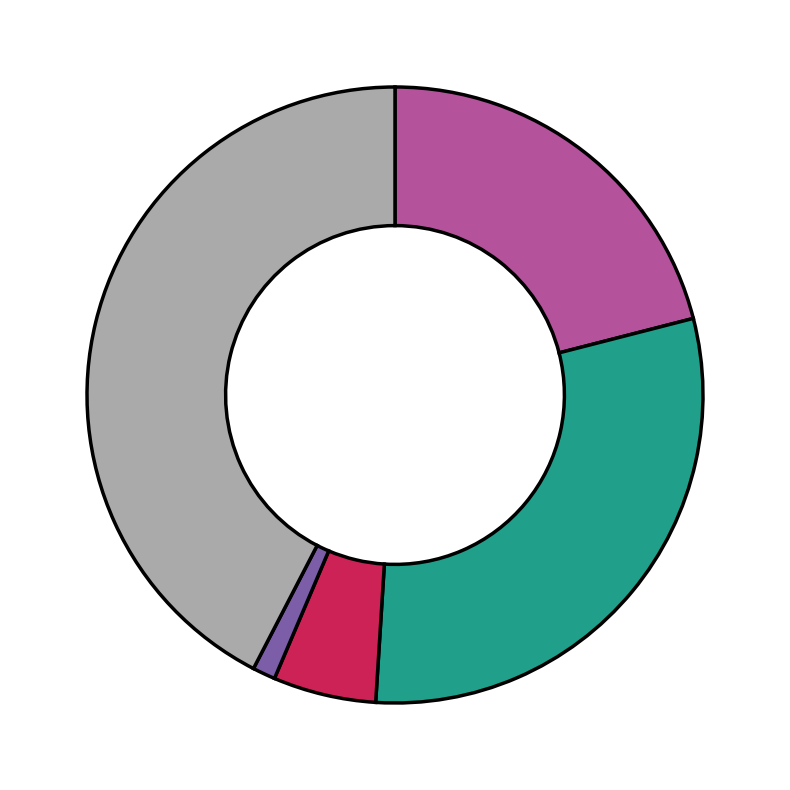

How many slices are in this pie chart?

5